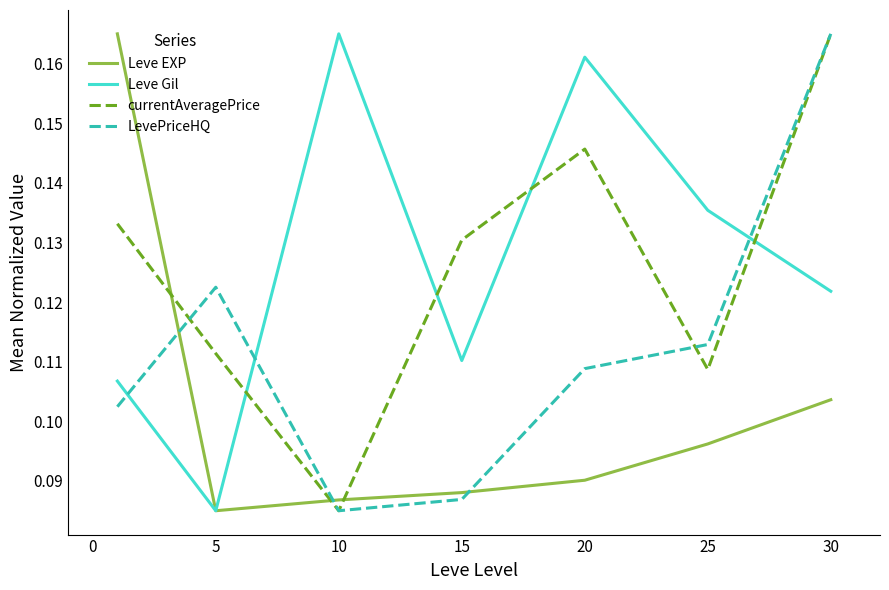

How many series are shown in this chart?

4